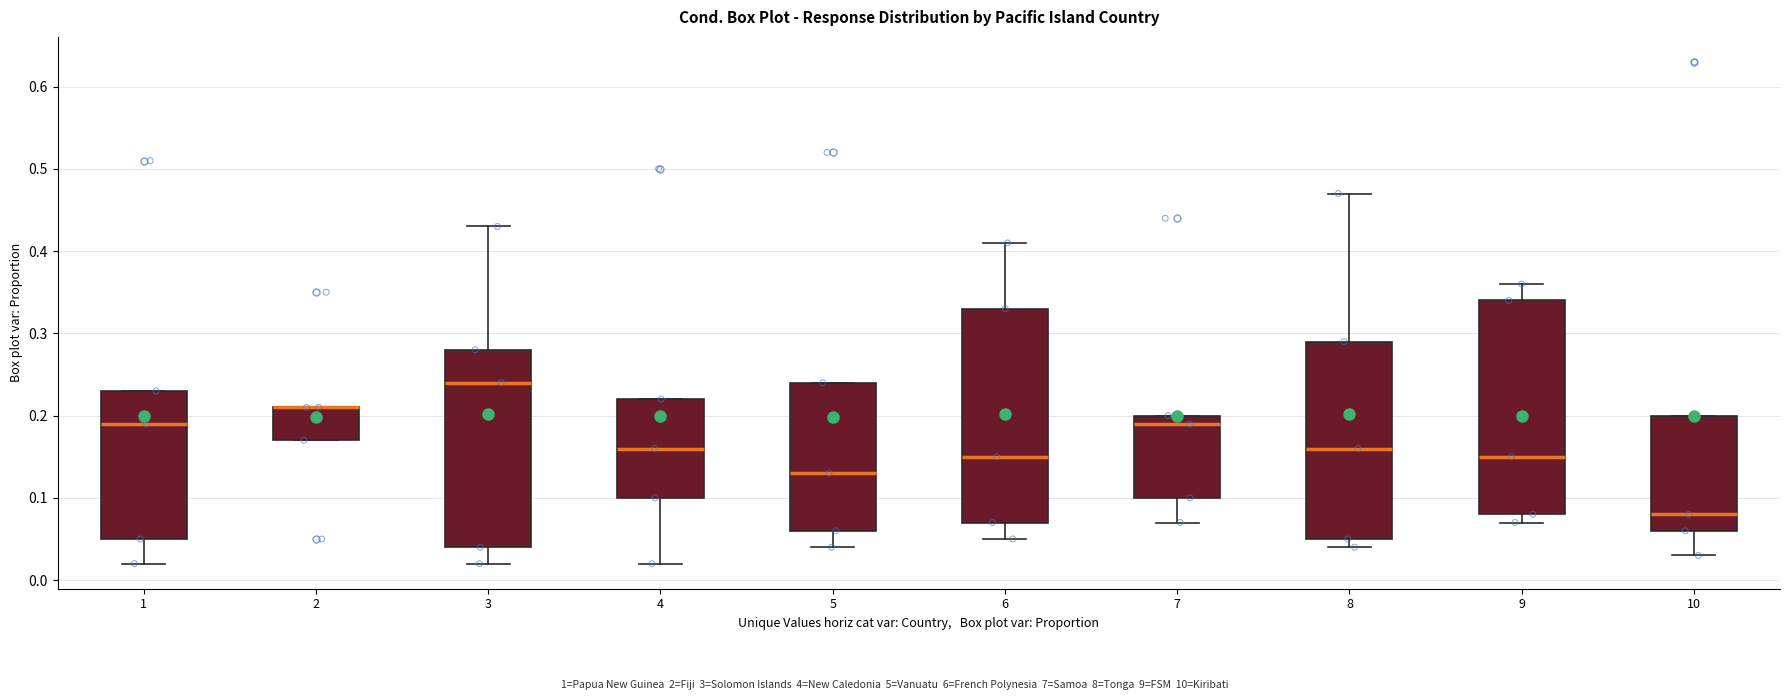

Reading left to right, transcribe this box plot: for each box, give where its median line is, the range the box spans, and where its two whiskers end, as read against the y-axis. The values are not printed on the chart, so give them approximately, as read against the axis.

1: median 0.19, box 0.05 to 0.23, whiskers 0.02 to 0.23
2: median 0.21 (drawn on the box's upper edge), box 0.17 to 0.21, whiskers 0.17 to 0.21
3: median 0.24, box 0.04 to 0.28, whiskers 0.02 to 0.43
4: median 0.16, box 0.10 to 0.22, whiskers 0.02 to 0.22
5: median 0.13, box 0.06 to 0.24, whiskers 0.04 to 0.24
6: median 0.15, box 0.07 to 0.33, whiskers 0.05 to 0.41
7: median 0.19, box 0.10 to 0.20, whiskers 0.07 to 0.20
8: median 0.16, box 0.05 to 0.29, whiskers 0.04 to 0.47
9: median 0.15, box 0.08 to 0.34, whiskers 0.07 to 0.36
10: median 0.08, box 0.06 to 0.20, whiskers 0.03 to 0.20